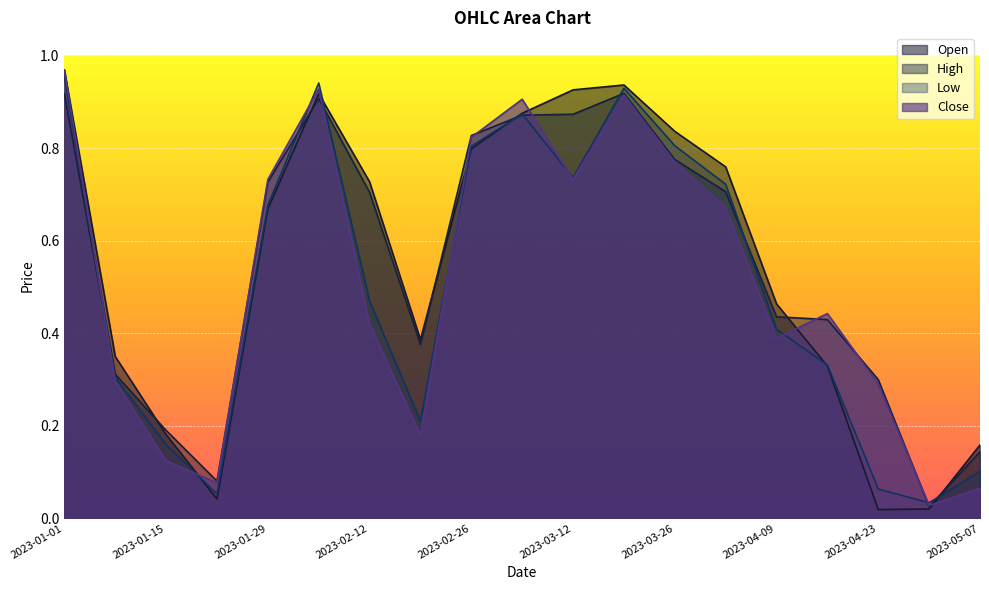

What is the label of the 13th point from the right?

2023-02-12